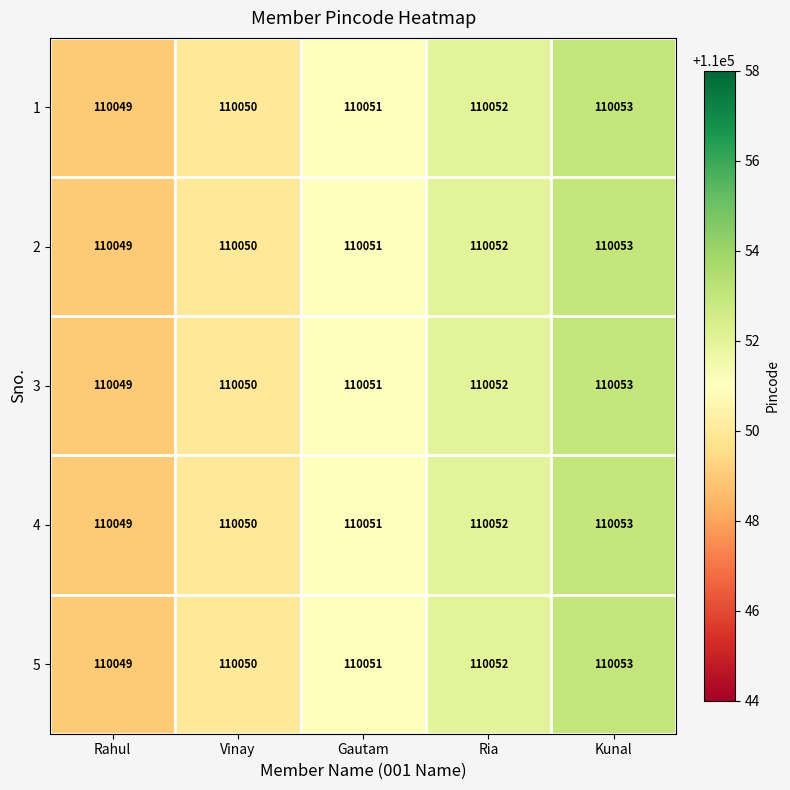

The value of 1 at Gautam is 30042. True or false?

False